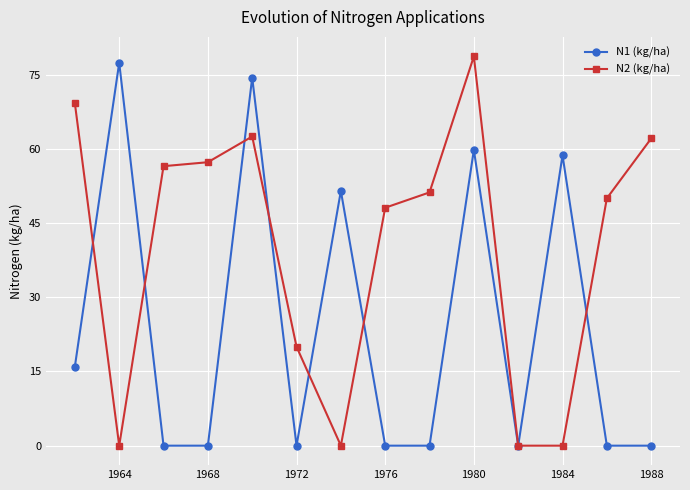

Which series has the largest total across all categories?

N2 (kg/ha)